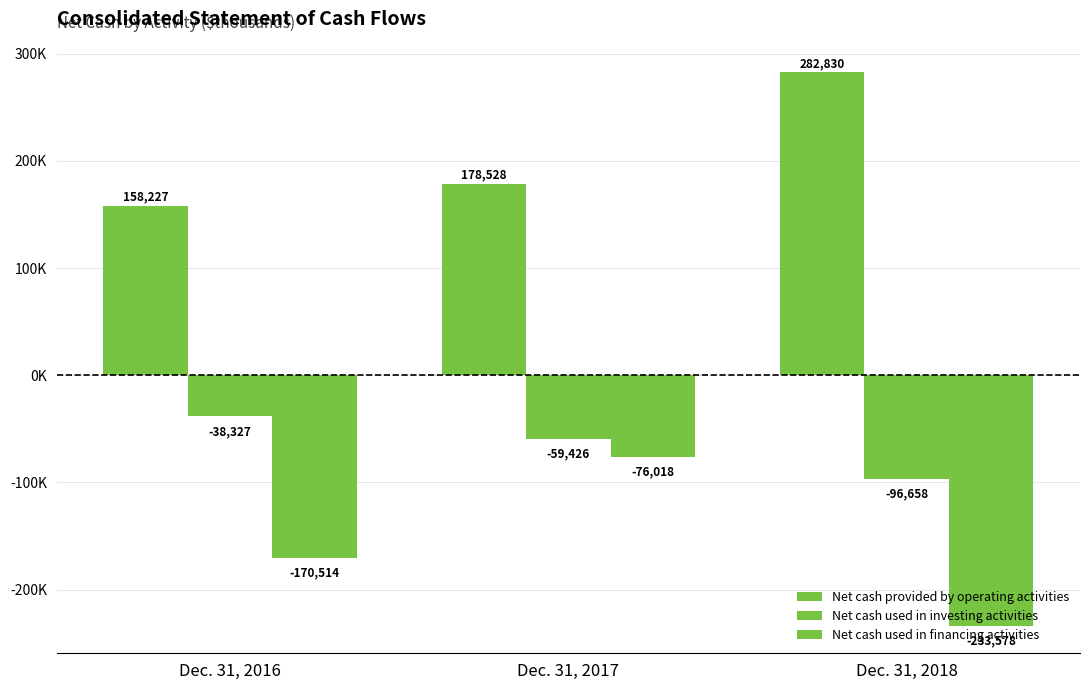

The value of Net cash provided by operating activities at Dec. 31, 2017 is 178528. True or false?

True